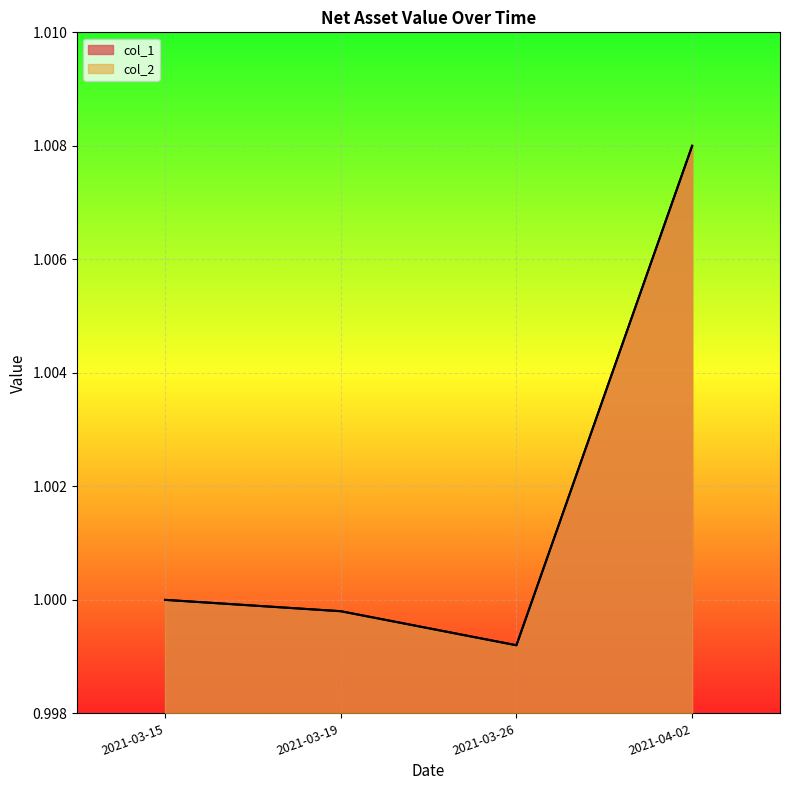

Rank the categories by col_2 value from highest to lowest.

2021-04-02, 2021-03-15, 2021-03-19, 2021-03-26